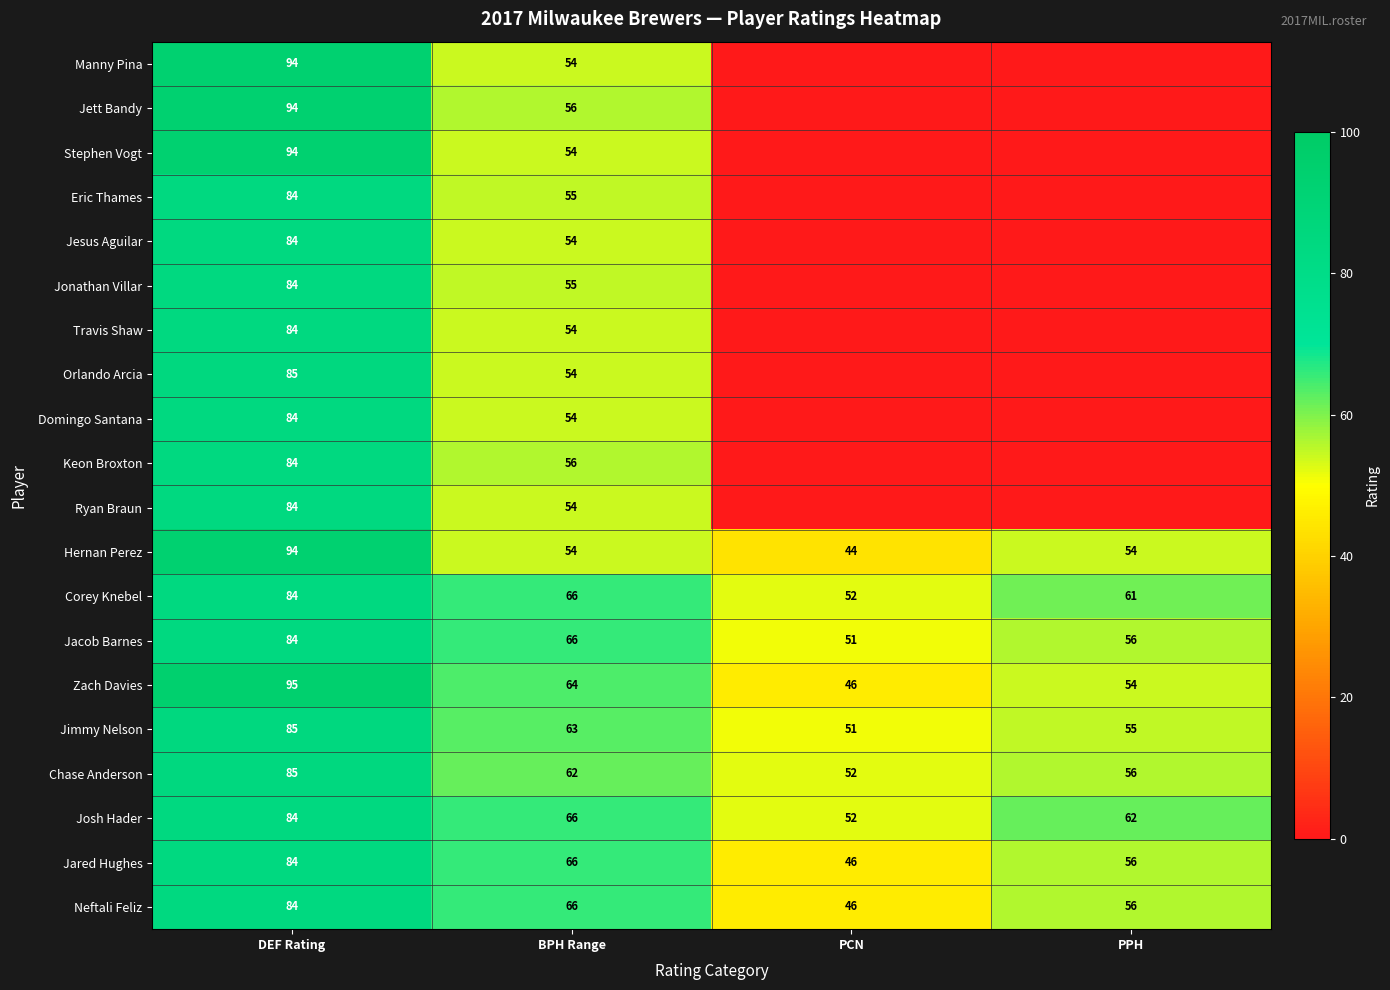

Count the number of data series in this chart.

20